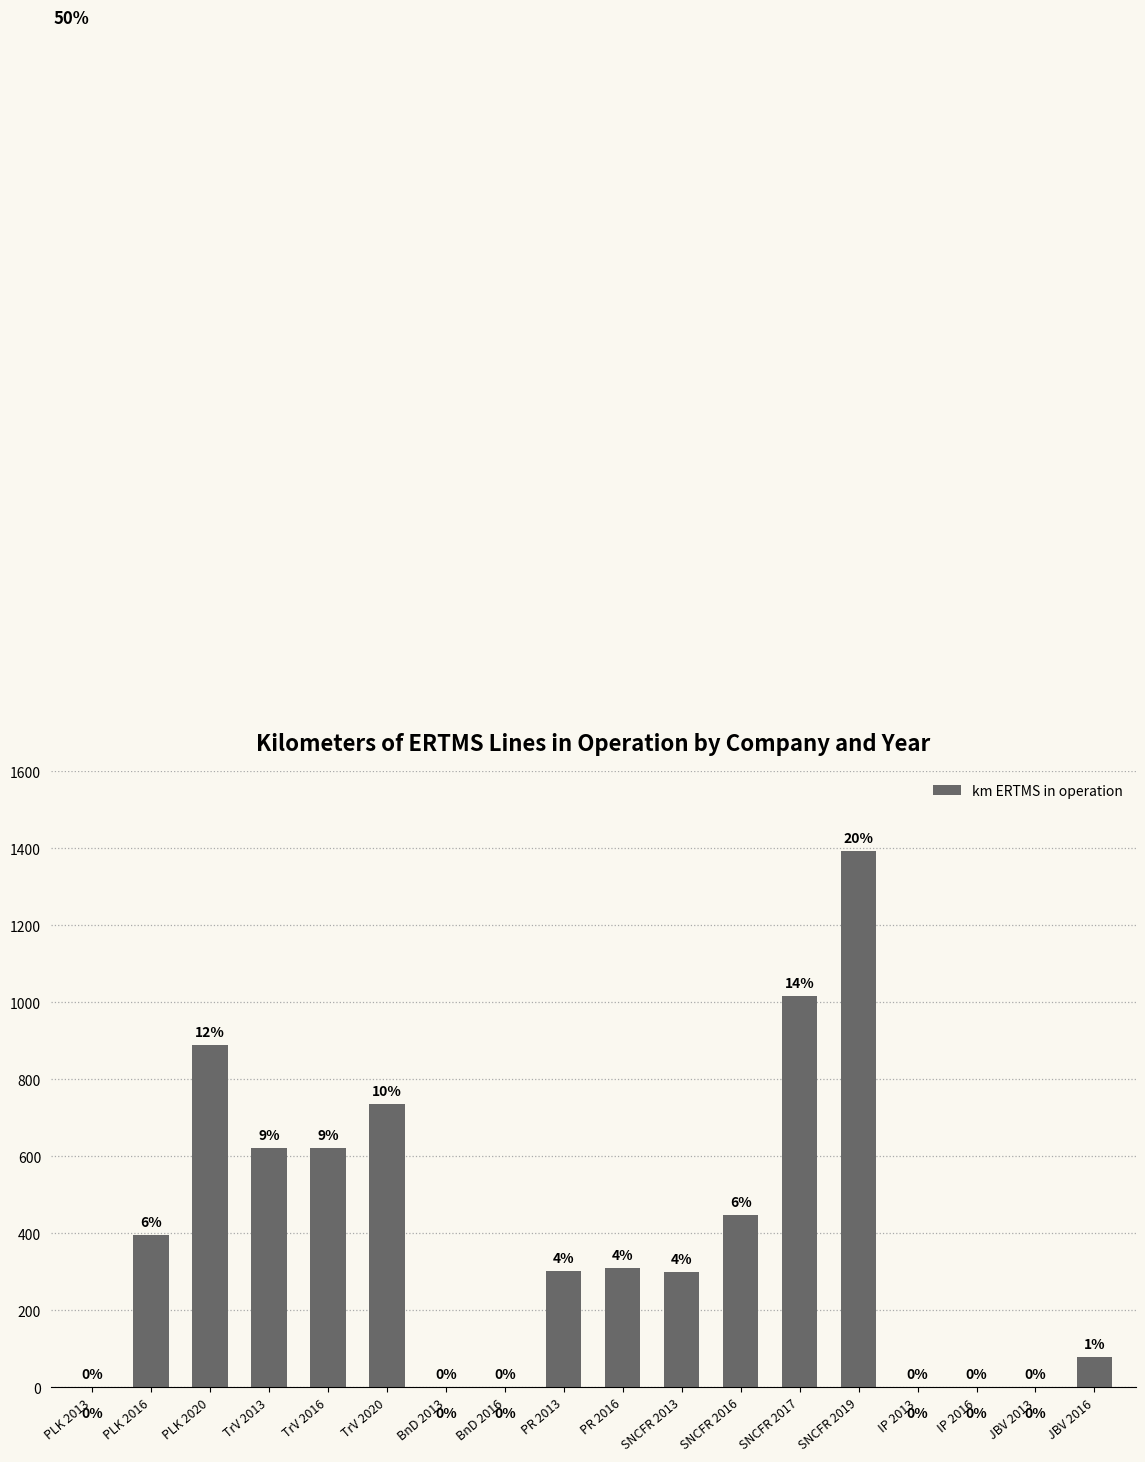

Which label corresponds to the largest value in the chart?

SNCFR 2019